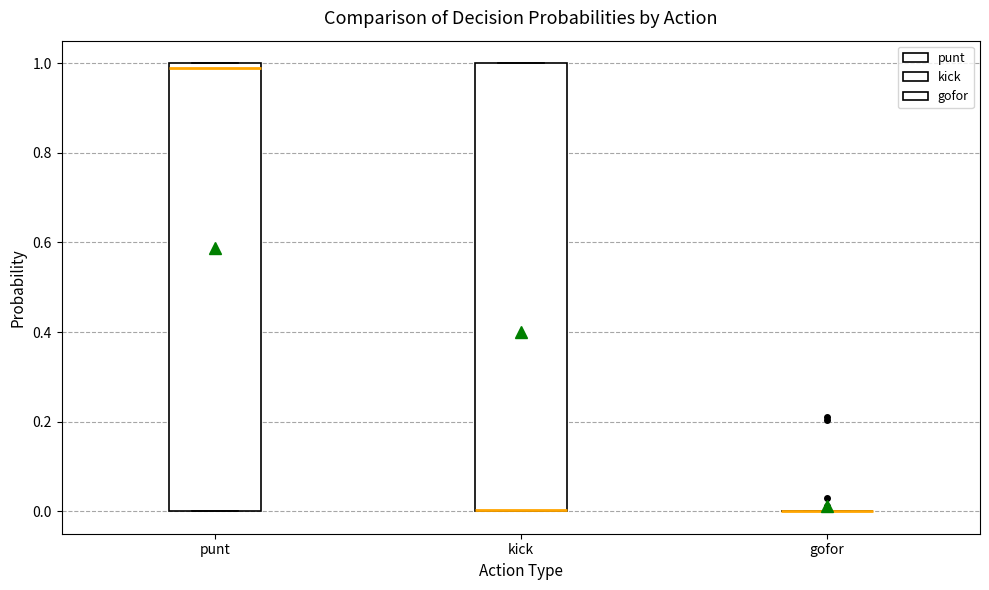

Reading left to right, read every box against the y-axis: the position of its median line, the range the box covers, and the ends of its whiskers. The values are not printed on the chart, so give them approximately, as read against the axis.

punt: median 0.98, box 0.00 to 1.00, whiskers 0.00 to 1.00
kick: median 0.00 (drawn on the box's lower edge), box 0.00 to 1.00, whiskers 0.00 to 1.00
gofor: box collapsed to a line at 0.00, whiskers 0.00 to 0.00